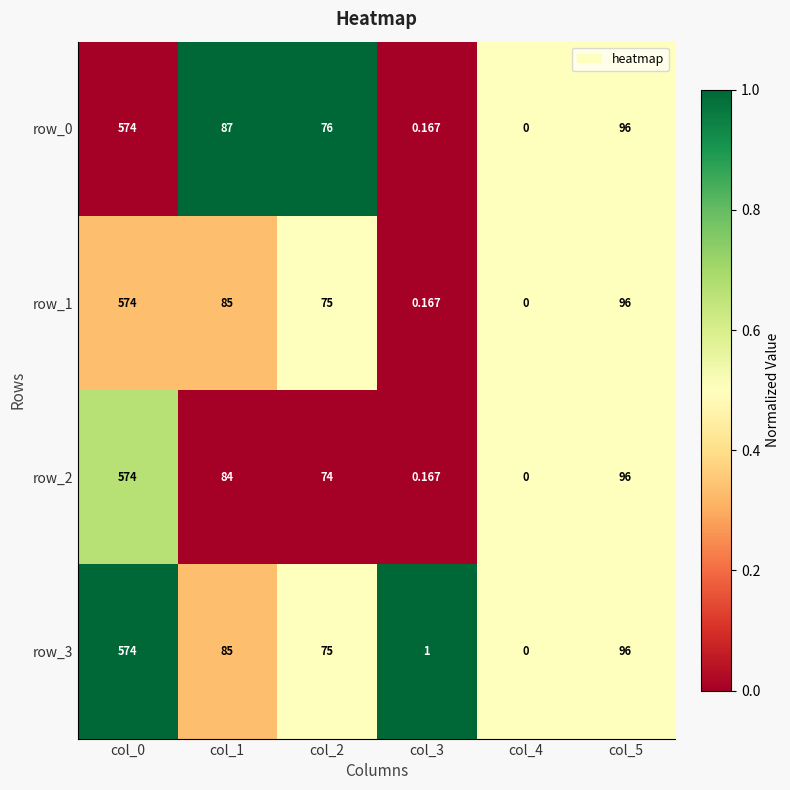

What is the difference between the maximum and minimum values in the row_3 series?

574.0